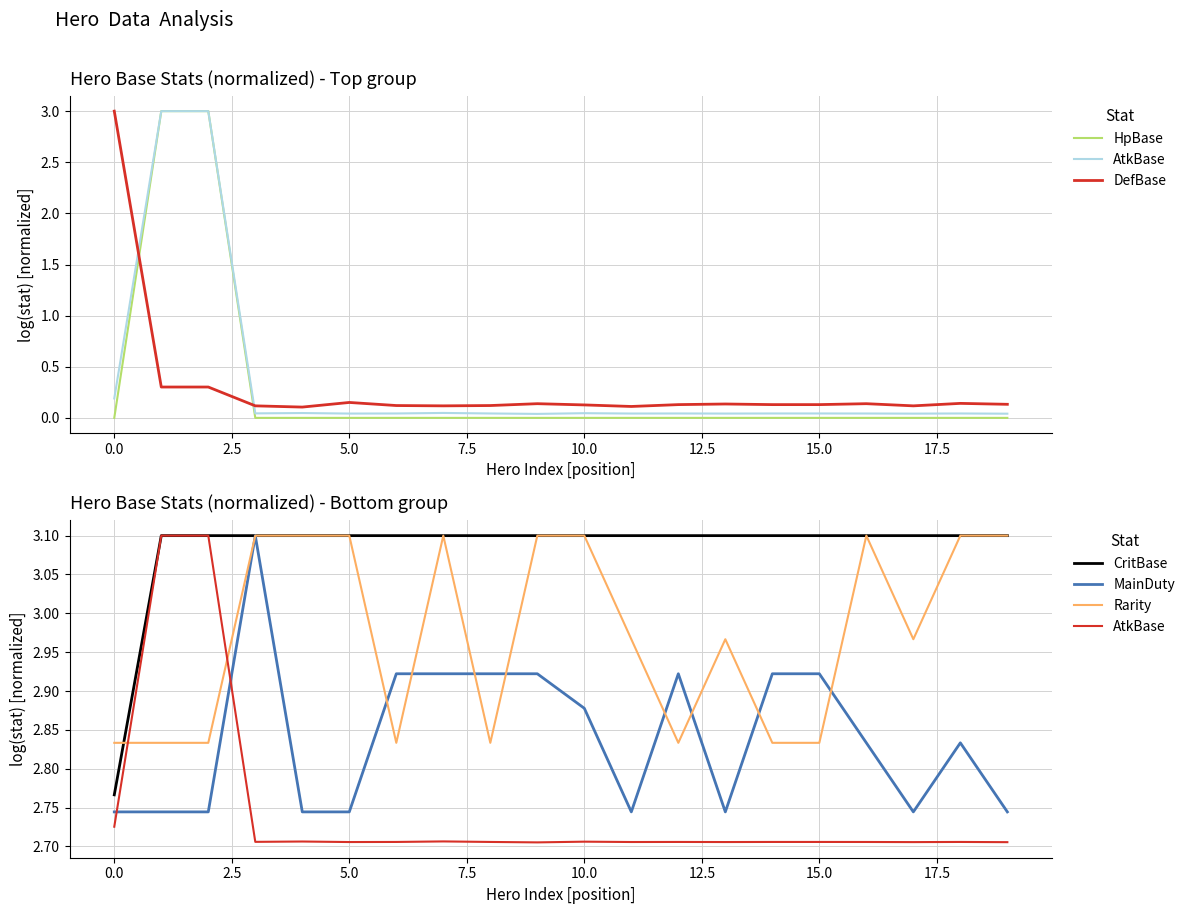

How many data points does each series have?

20